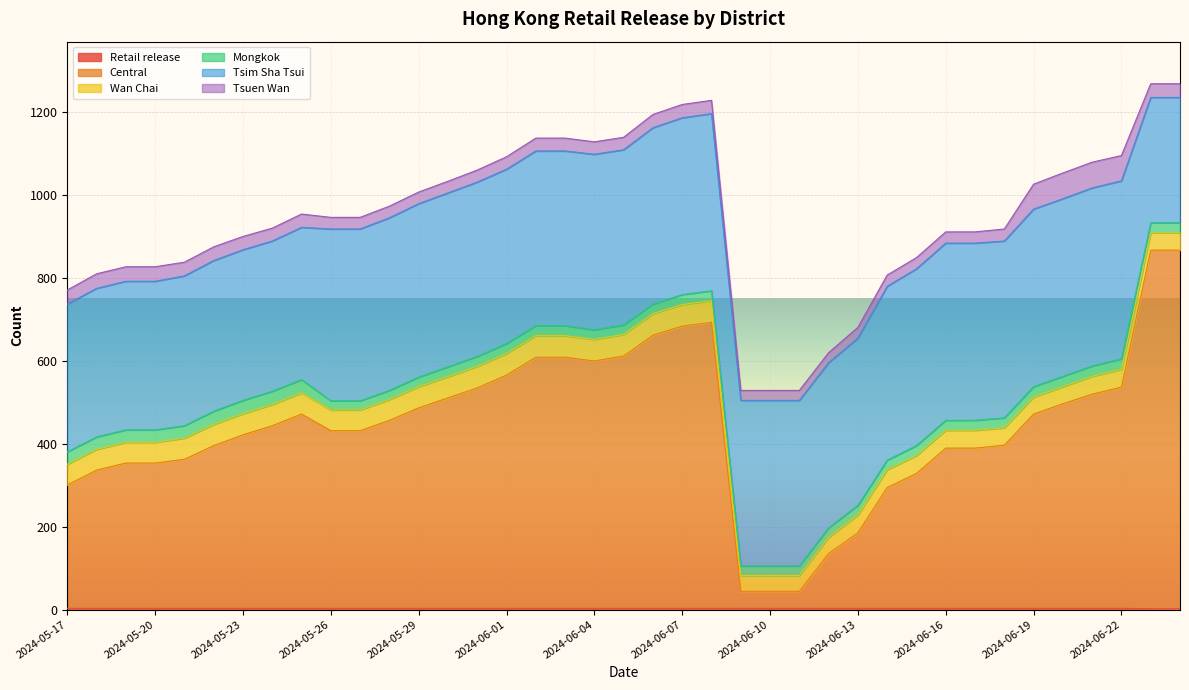

True or false: Retail release and Wan Chai intersect in this chart.

False